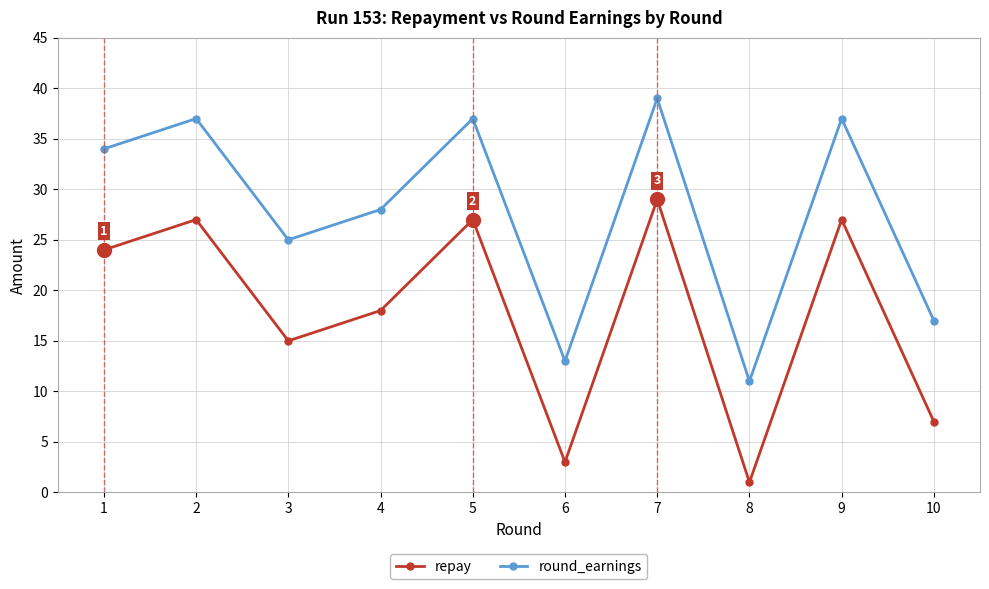

Which category has the lowest value across all series?

8